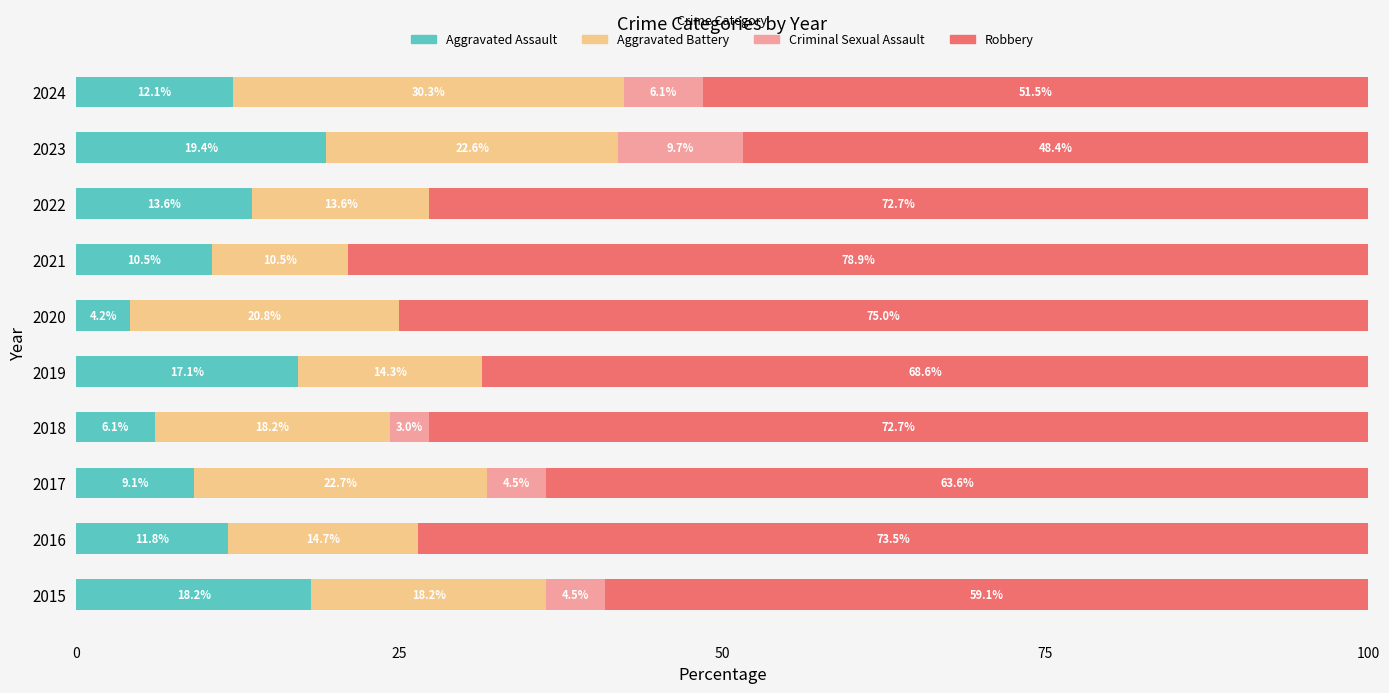

What is the maximum value for Aggravated Assault?

19.4